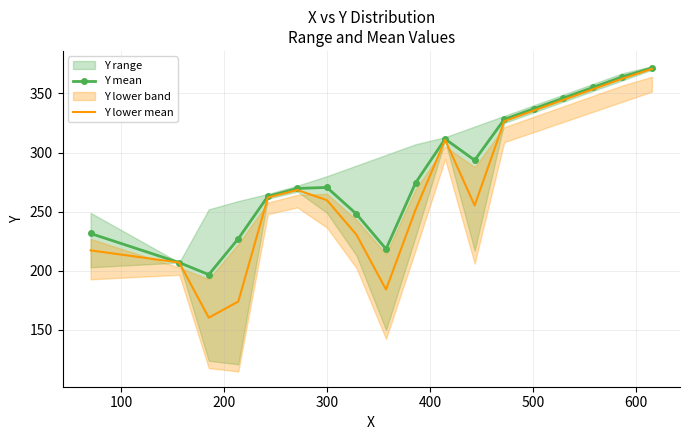

What is the total value across all series at 200?

357.2